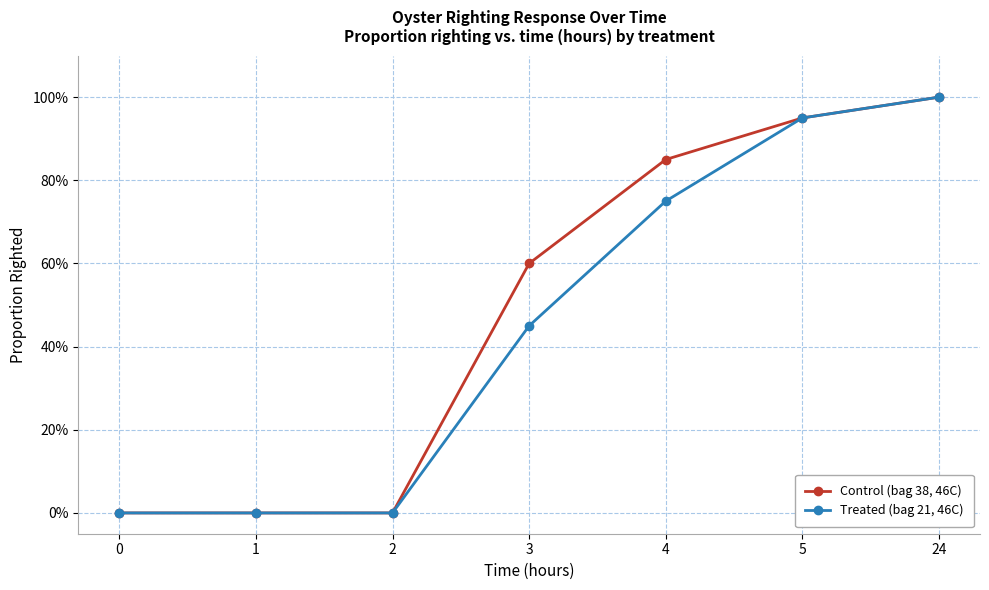

Does the chart have visible grid lines?

Yes